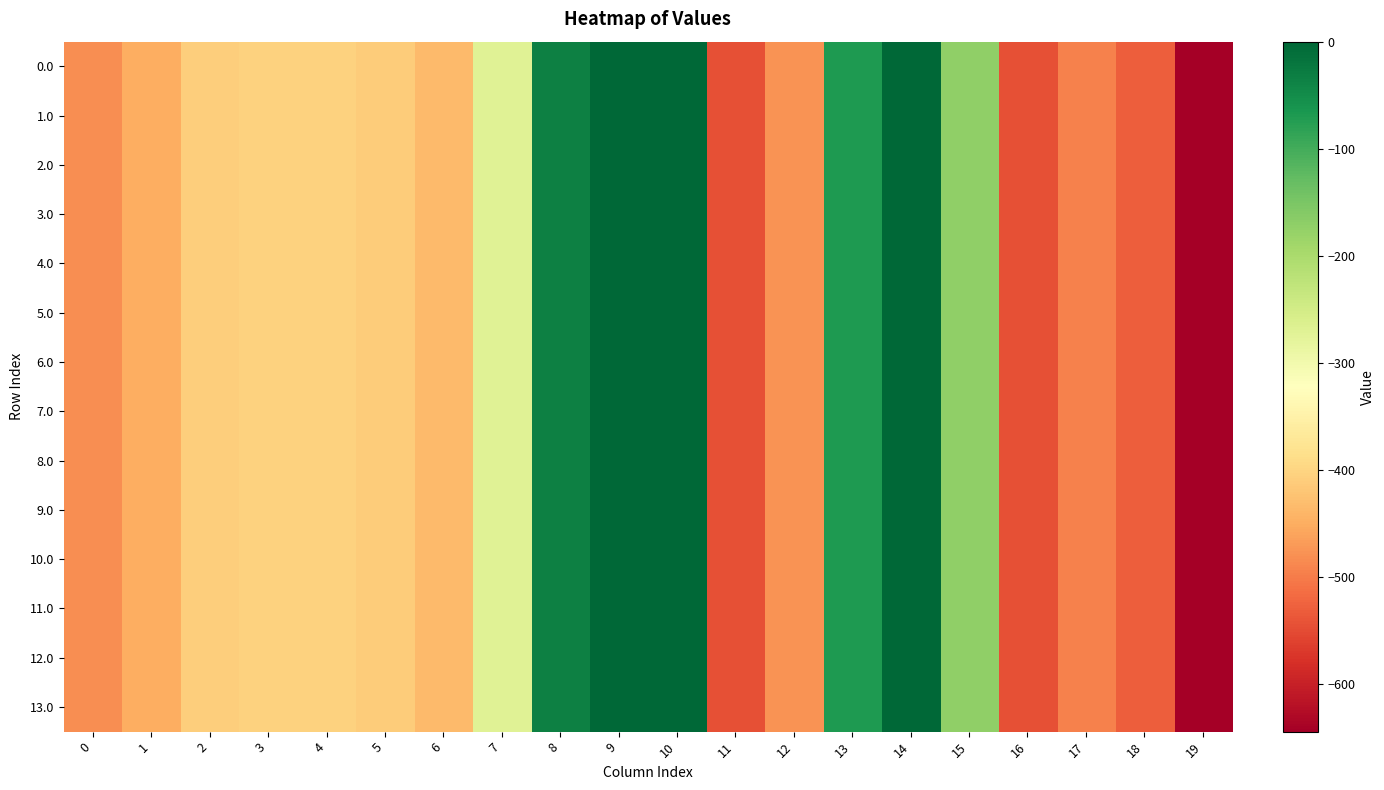

Reading left to right, transcribe all the data shown in this chart.

0.0: 0=-482.0	1=-449.5	2=-410.3	3=-404.4	4=-404.9	5=-410.8	6=-435.0	7=-270.7	8=-35.0	9=0.0	10=0.0	11=-544.3	12=-477.2	13=-70.2	14=-0.3	15=-172.8	16=-545.4	17=-493.8	18=-529.6	19=-644.5
1.0: 0=-482.0	1=-449.5	2=-410.3	3=-404.4	4=-404.9	5=-410.8	6=-435.0	7=-270.7	8=-35.0	9=0.0	10=0.0	11=-544.3	12=-477.2	13=-70.2	14=-0.3	15=-172.8	16=-545.4	17=-493.8	18=-529.6	19=-644.5
2.0: 0=-482.0	1=-449.5	2=-410.3	3=-404.4	4=-404.9	5=-410.8	6=-435.0	7=-270.7	8=-35.0	9=0.0	10=0.0	11=-544.3	12=-477.2	13=-70.2	14=-0.3	15=-172.8	16=-545.4	17=-493.8	18=-529.6	19=-644.5
3.0: 0=-482.0	1=-449.5	2=-410.3	3=-404.4	4=-404.9	5=-410.8	6=-435.0	7=-270.7	8=-35.0	9=0.0	10=0.0	11=-544.3	12=-477.2	13=-70.2	14=-0.3	15=-172.8	16=-545.4	17=-493.8	18=-529.6	19=-644.5
4.0: 0=-482.0	1=-449.5	2=-410.3	3=-404.4	4=-404.9	5=-410.8	6=-435.0	7=-270.7	8=-35.0	9=0.0	10=0.0	11=-544.3	12=-477.2	13=-70.2	14=-0.3	15=-172.8	16=-545.4	17=-493.8	18=-529.6	19=-644.5
5.0: 0=-482.0	1=-449.5	2=-410.3	3=-404.4	4=-404.9	5=-410.8	6=-435.0	7=-270.7	8=-35.0	9=0.0	10=0.0	11=-544.3	12=-477.2	13=-70.2	14=-0.3	15=-172.8	16=-545.4	17=-493.8	18=-529.6	19=-644.5
6.0: 0=-482.0	1=-449.5	2=-410.3	3=-404.4	4=-404.9	5=-410.8	6=-435.0	7=-270.7	8=-35.0	9=0.0	10=0.0	11=-544.3	12=-477.2	13=-70.2	14=-0.3	15=-172.8	16=-545.4	17=-493.8	18=-529.6	19=-644.5
7.0: 0=-482.0	1=-449.5	2=-410.3	3=-404.4	4=-404.9	5=-410.8	6=-435.0	7=-270.7	8=-35.0	9=0.0	10=0.0	11=-544.3	12=-477.2	13=-70.2	14=-0.3	15=-172.8	16=-545.4	17=-493.8	18=-529.6	19=-644.5
8.0: 0=-482.0	1=-449.5	2=-410.3	3=-404.4	4=-404.9	5=-410.8	6=-435.0	7=-270.7	8=-35.0	9=0.0	10=0.0	11=-544.3	12=-477.2	13=-70.2	14=-0.3	15=-172.8	16=-545.4	17=-493.8	18=-529.6	19=-644.5
9.0: 0=-482.0	1=-449.5	2=-410.3	3=-404.4	4=-404.9	5=-410.8	6=-435.0	7=-270.7	8=-35.0	9=0.0	10=0.0	11=-544.3	12=-477.2	13=-70.2	14=-0.3	15=-172.8	16=-545.4	17=-493.8	18=-529.6	19=-644.5
10.0: 0=-482.0	1=-449.5	2=-410.3	3=-404.4	4=-404.9	5=-410.8	6=-435.0	7=-270.7	8=-35.0	9=0.0	10=0.0	11=-544.3	12=-477.2	13=-70.2	14=-0.3	15=-172.8	16=-545.4	17=-493.8	18=-529.6	19=-644.5
11.0: 0=-482.0	1=-449.5	2=-410.3	3=-404.4	4=-404.9	5=-410.8	6=-435.0	7=-270.7	8=-35.0	9=0.0	10=0.0	11=-544.3	12=-477.2	13=-70.2	14=-0.3	15=-172.8	16=-545.4	17=-493.8	18=-529.6	19=-644.5
12.0: 0=-482.0	1=-449.5	2=-410.3	3=-404.4	4=-404.9	5=-410.8	6=-435.0	7=-270.7	8=-35.0	9=0.0	10=0.0	11=-544.3	12=-477.2	13=-70.2	14=-0.3	15=-172.8	16=-545.4	17=-493.8	18=-529.6	19=-644.5
13.0: 0=-482.0	1=-449.5	2=-410.3	3=-404.4	4=-404.9	5=-410.8	6=-435.0	7=-270.7	8=-35.0	9=0.0	10=0.0	11=-544.3	12=-477.2	13=-70.2	14=-0.3	15=-172.8	16=-545.4	17=-493.8	18=-529.6	19=-644.5